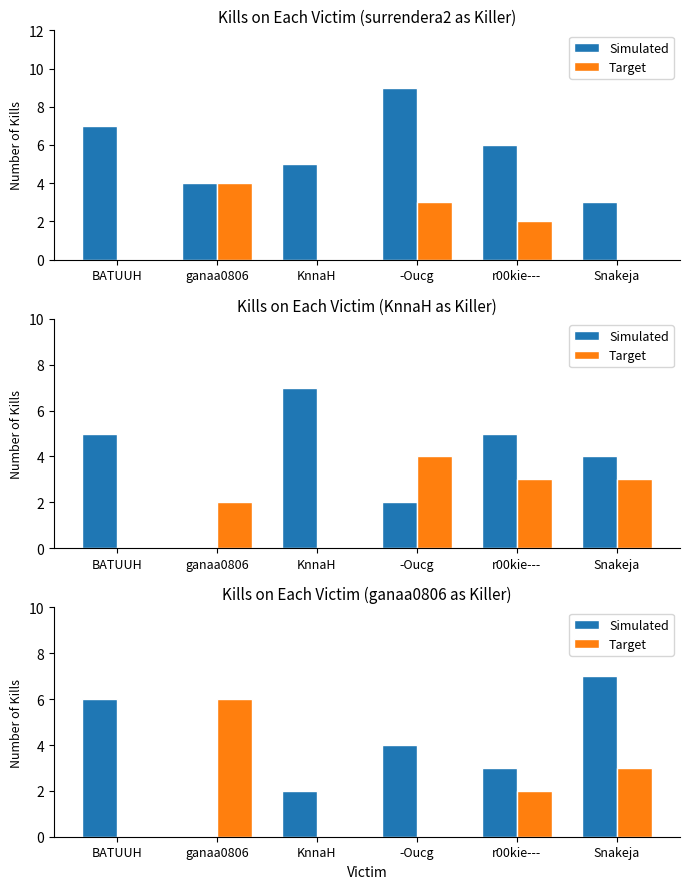

What value does the Target series have at Snakeja?

3